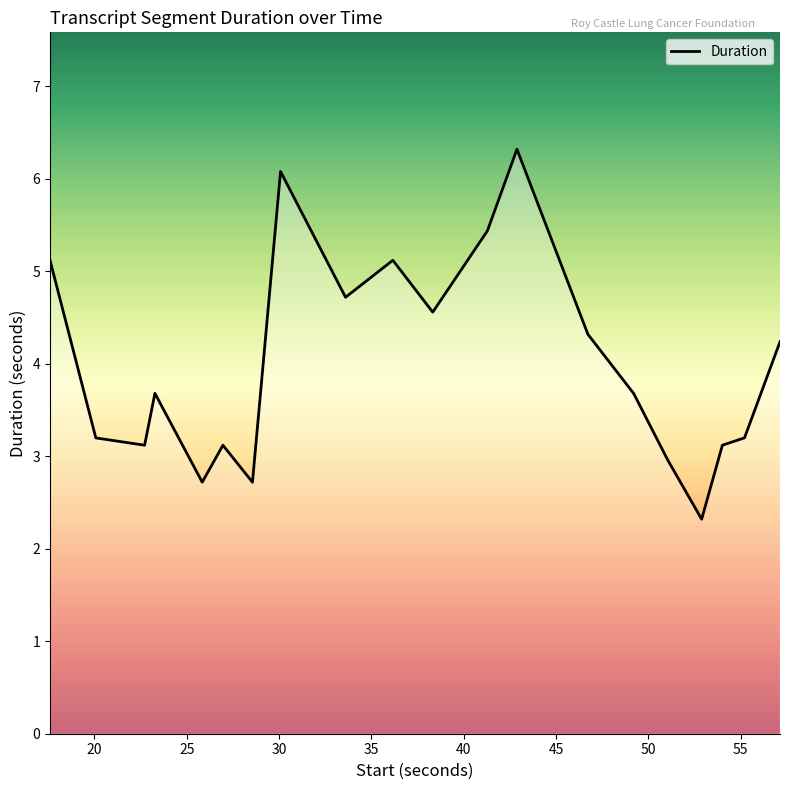

What is the maximum value shown in the chart?

6.3